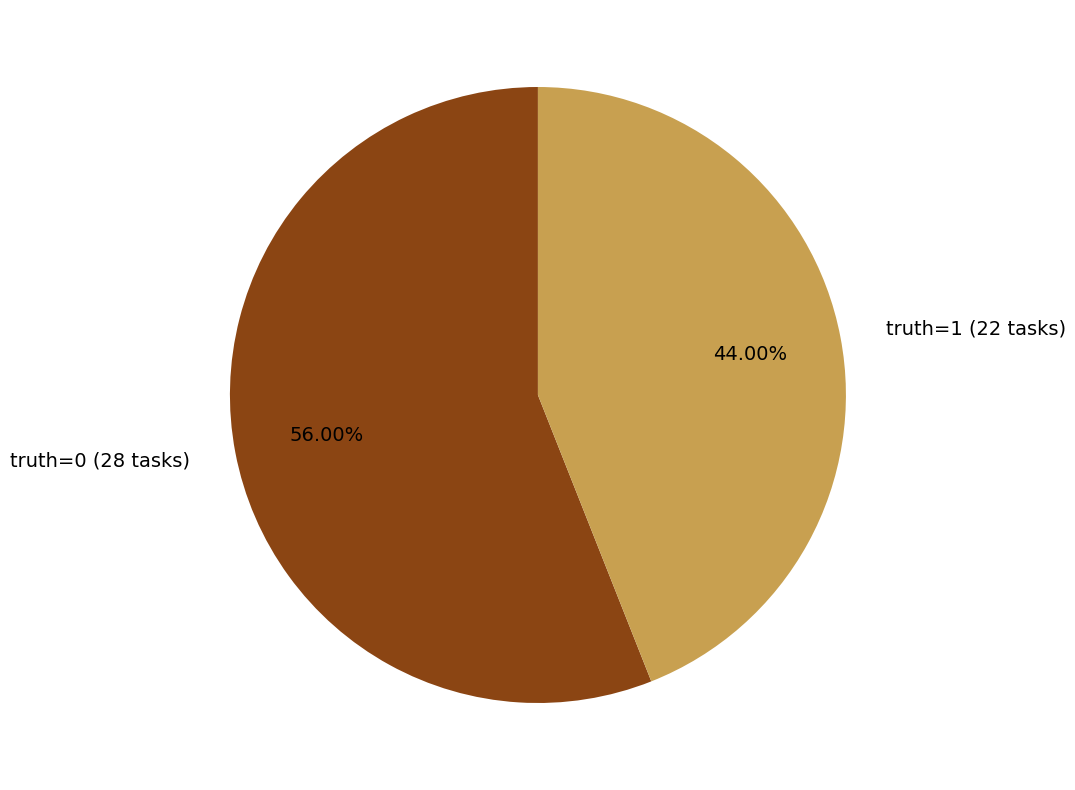

Rank the categories by value from highest to lowest.

truth=0, truth=1